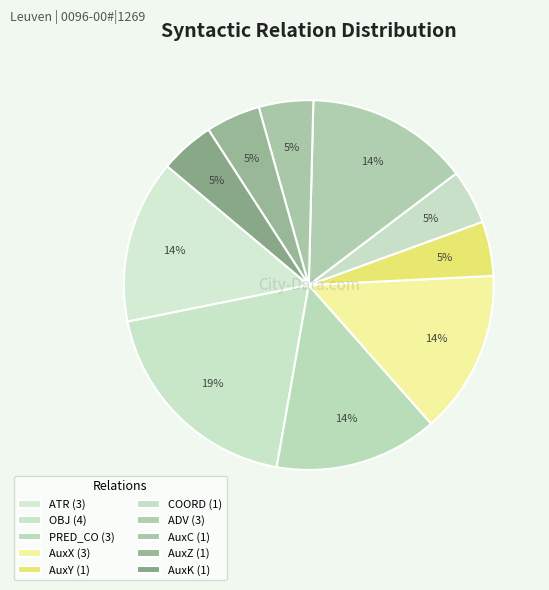

Which has a higher value, AuxK or COORD?

AuxK